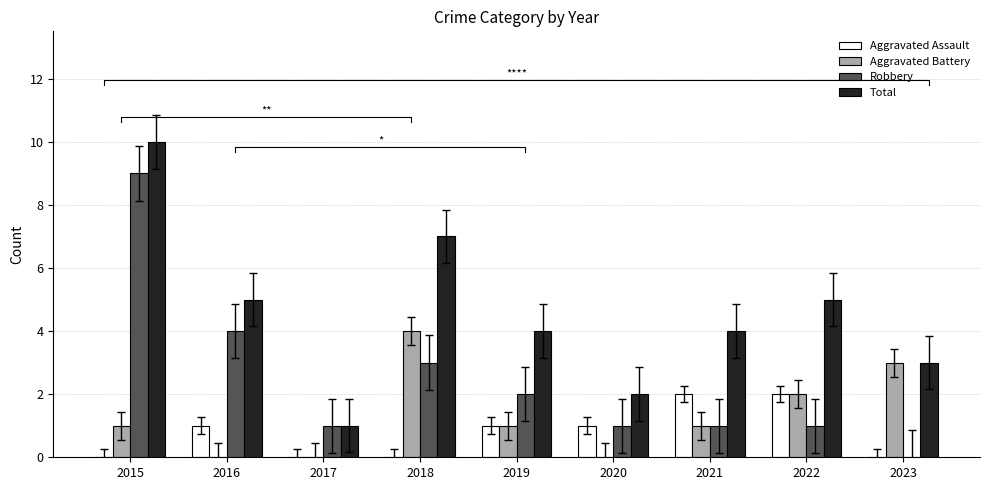

Between 2021 and 2022, which is larger?

2021